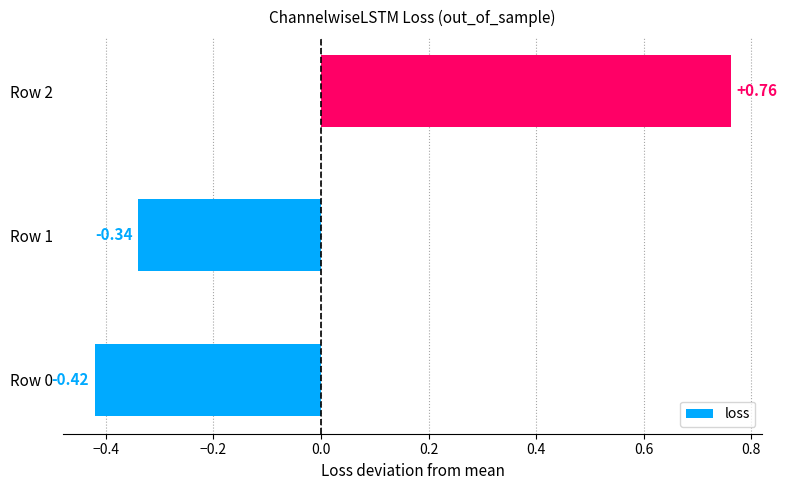

How many bars are there in total?

3